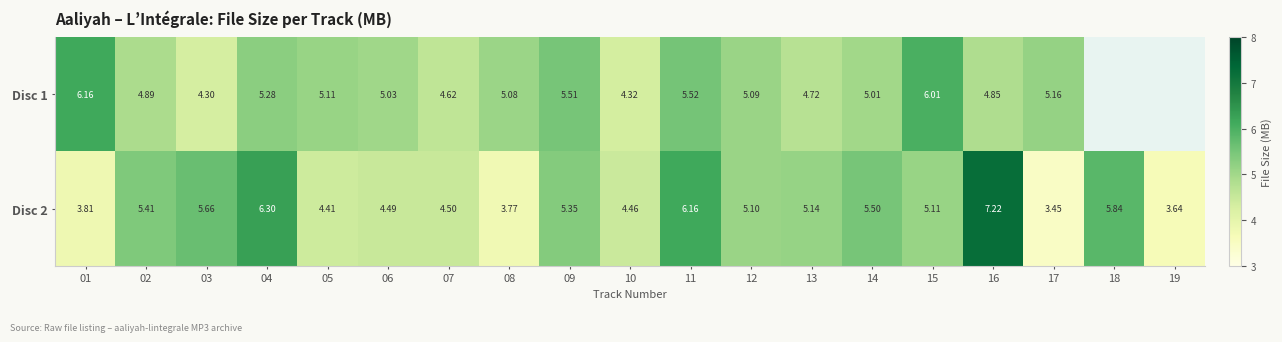

How many data points in Disc 2 are less than 5?

8